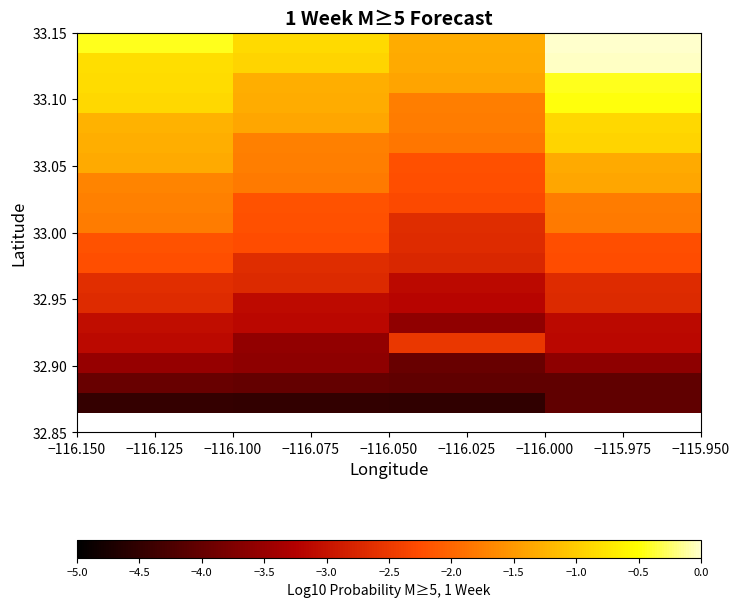

What is the total value across all series at −116.125?

-45.0